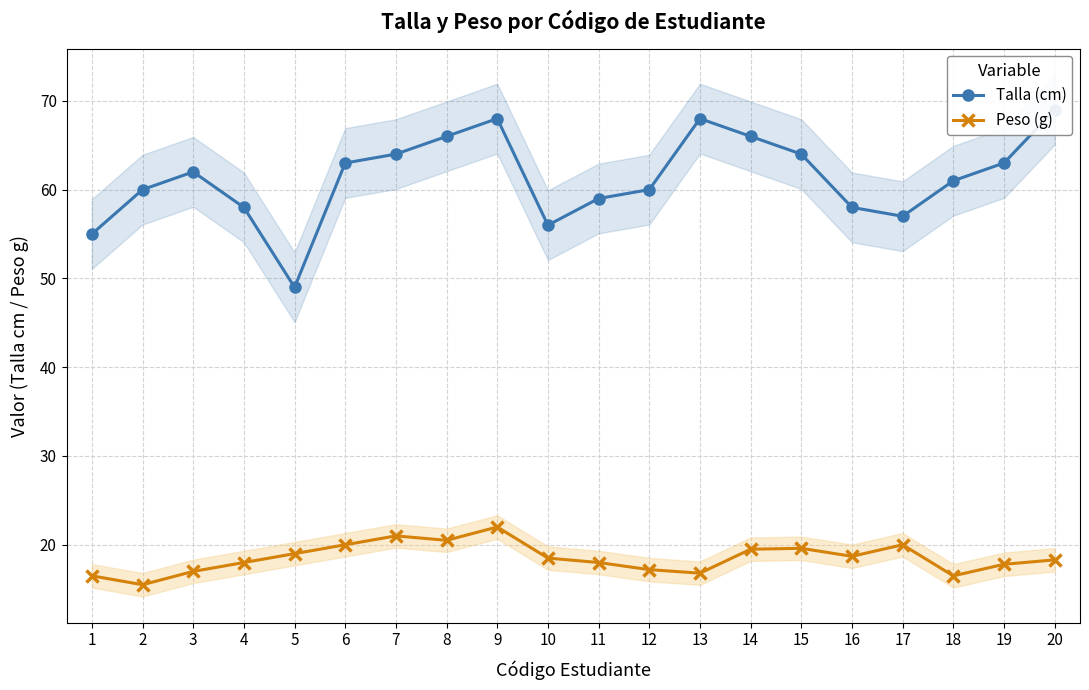

True or false: Peso (g) and Talla (cm) intersect in this chart.

False